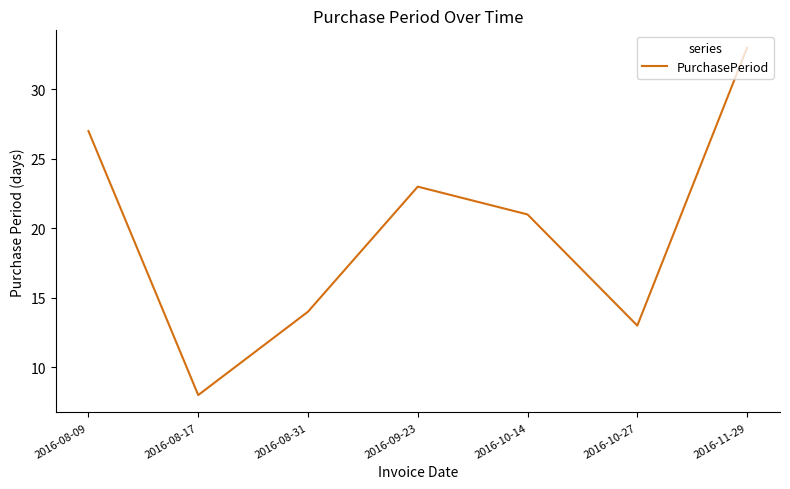

What position from the right is 2016-09-23?

4